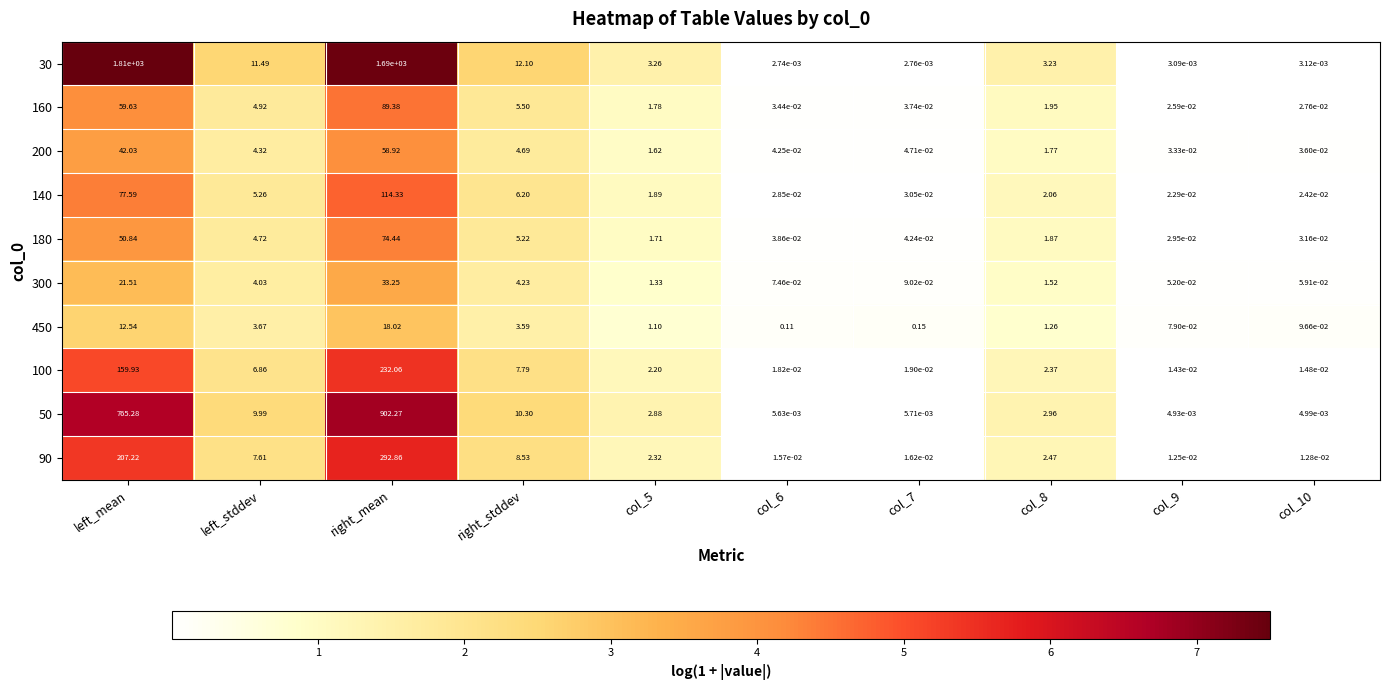

At which label is 200 closest to 29?

left_mean